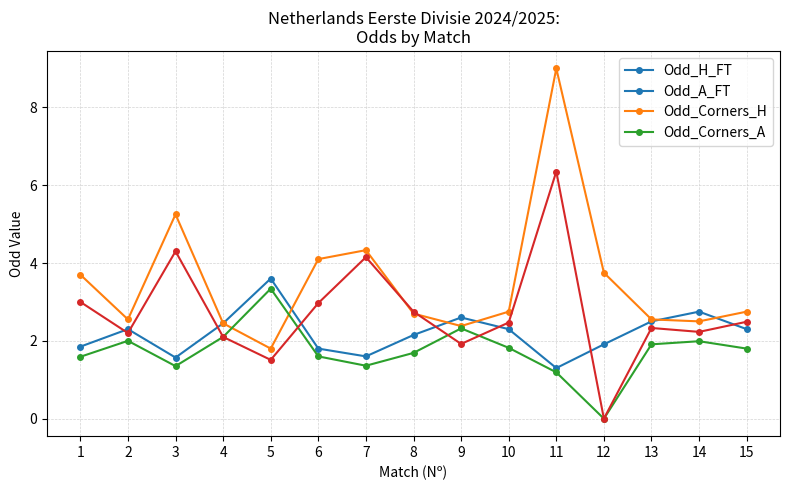

At which label does Odd_H_FT first exceed 2?

2